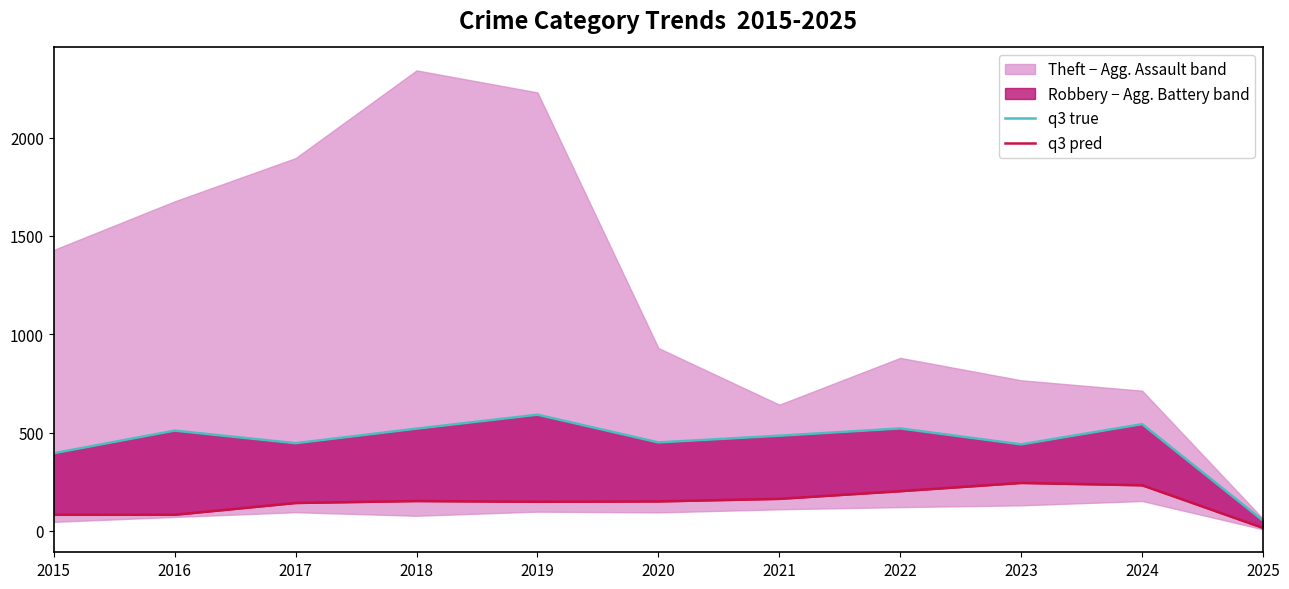

Rank the series by their average value, from highest to lowest.

q3 true, q3 pred